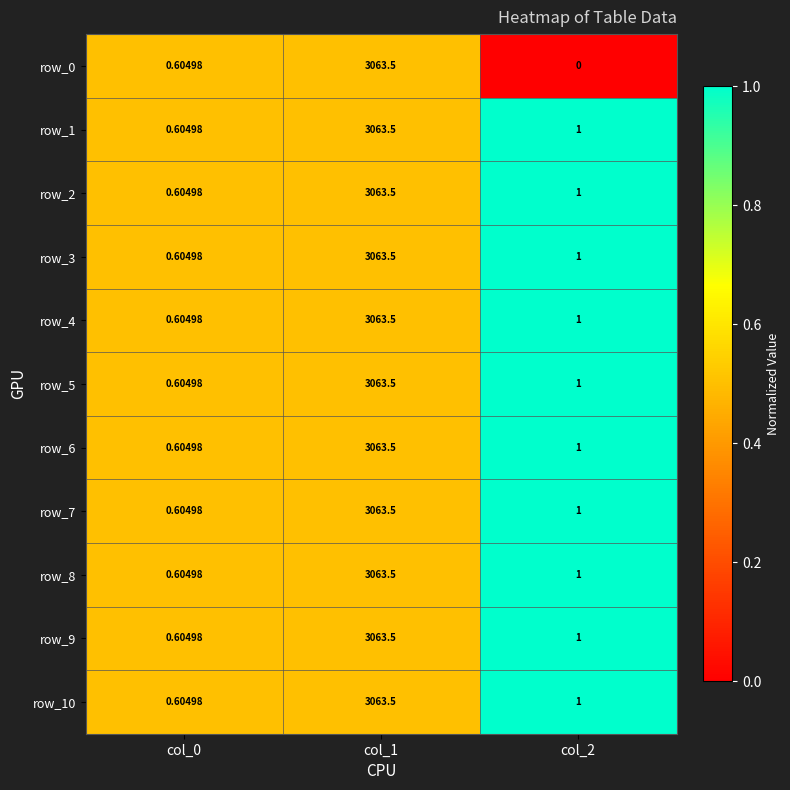

Is the value of row_5 at col_0 greater than the value of row_7 at col_2?

No